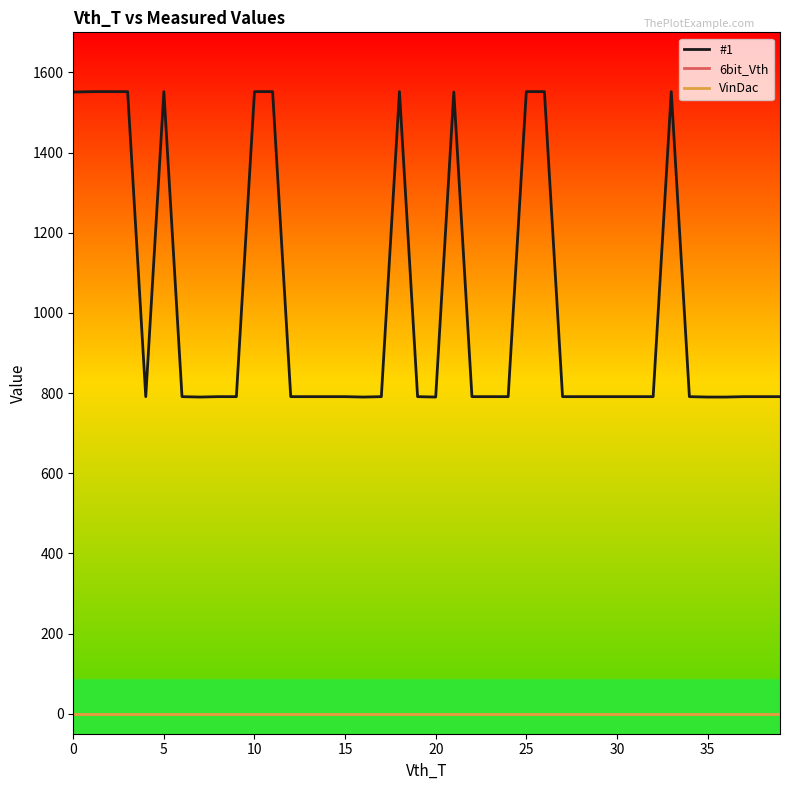

Is this an area chart (filled region under the line)?

No